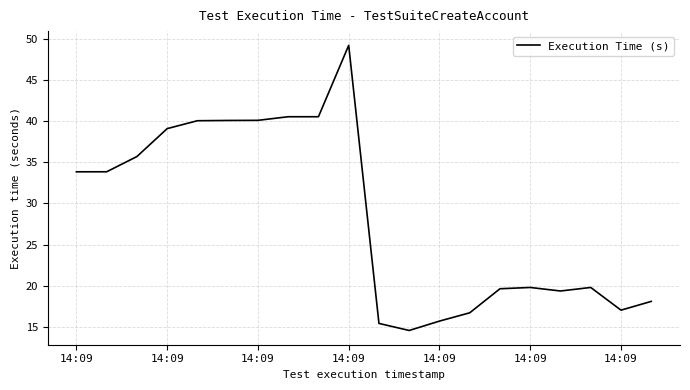

What is the minimum value shown in the chart?

14.6